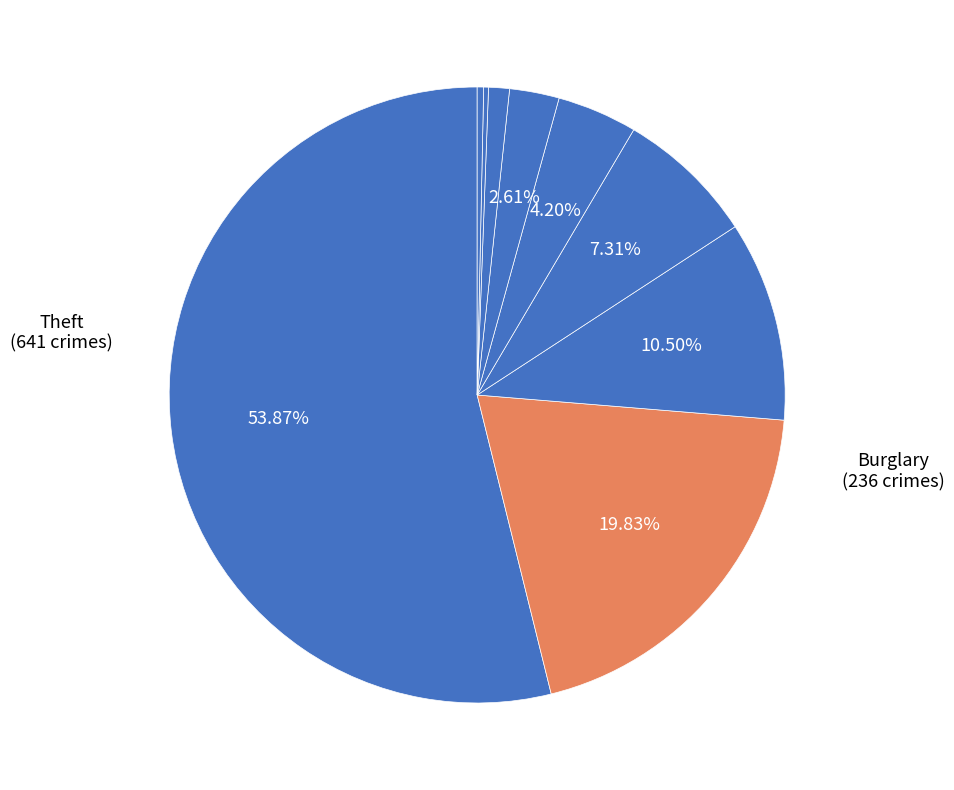

Count the number of slices in the pie.

9